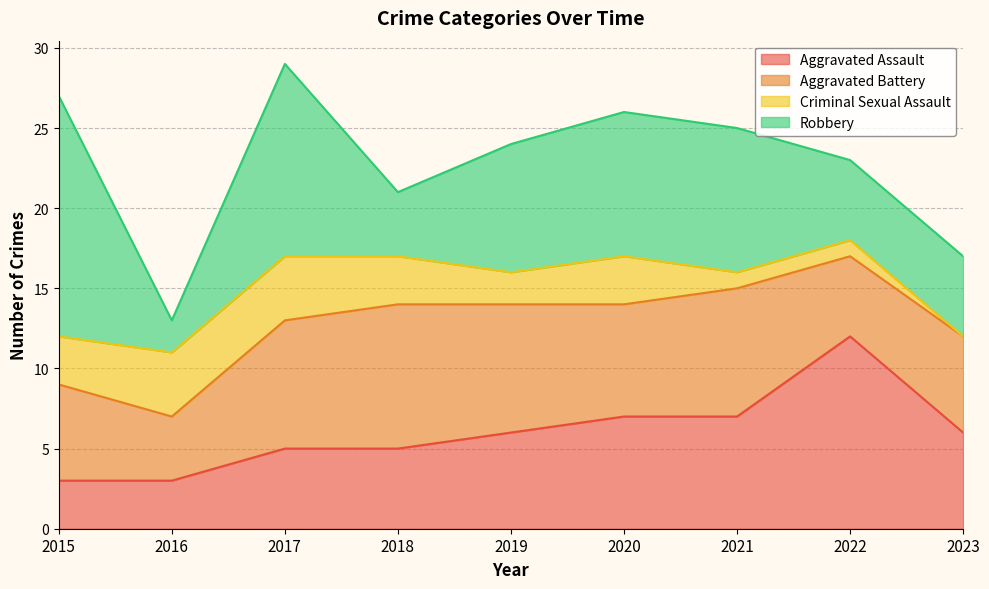

Is the value of Aggravated Battery at 2016 greater than the value of Criminal Sexual Assault at 2016?

No